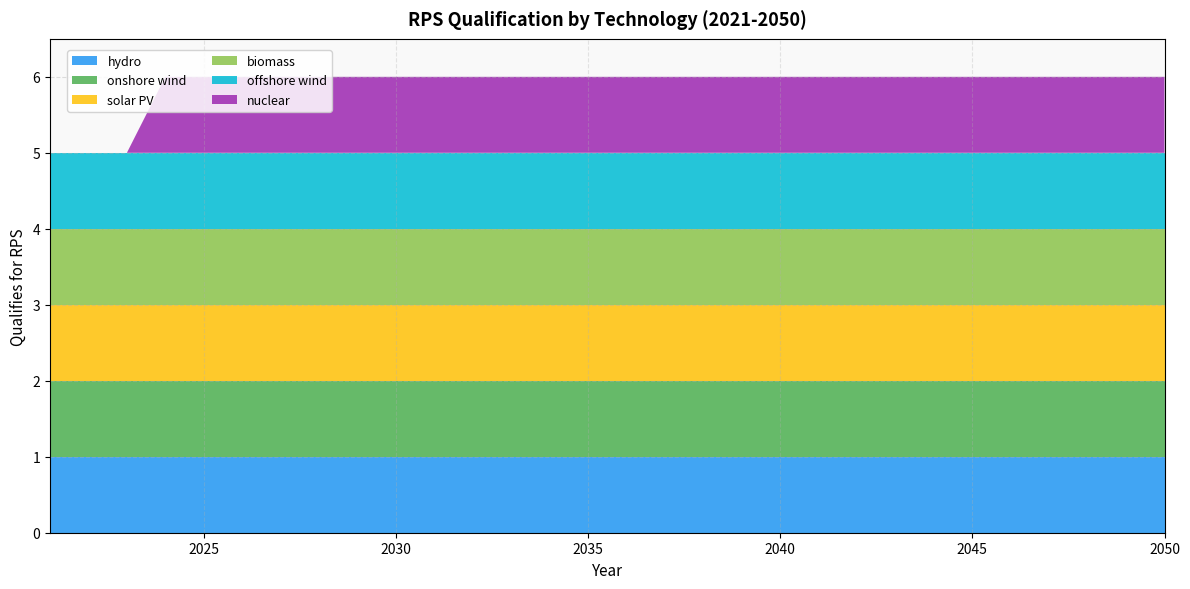

Reading left to right, transcribe all the data shown in this chart.

hydro: 2021=1	2022=1	2023=1	2024=1	2025=1	2026=1	2027=1	2028=1	2029=1	2030=1	2031=1	2032=1	2033=1	2034=1	2035=1	2036=1	2037=1	2038=1	2039=1	2040=1	2041=1	2042=1	2043=1	2044=1	2045=1	2046=1	2047=1	2048=1	2049=1	2050=1
onshore wind: 2021=1	2022=1	2023=1	2024=1	2025=1	2026=1	2027=1	2028=1	2029=1	2030=1	2031=1	2032=1	2033=1	2034=1	2035=1	2036=1	2037=1	2038=1	2039=1	2040=1	2041=1	2042=1	2043=1	2044=1	2045=1	2046=1	2047=1	2048=1	2049=1	2050=1
solar PV: 2021=1	2022=1	2023=1	2024=1	2025=1	2026=1	2027=1	2028=1	2029=1	2030=1	2031=1	2032=1	2033=1	2034=1	2035=1	2036=1	2037=1	2038=1	2039=1	2040=1	2041=1	2042=1	2043=1	2044=1	2045=1	2046=1	2047=1	2048=1	2049=1	2050=1
biomass: 2021=1	2022=1	2023=1	2024=1	2025=1	2026=1	2027=1	2028=1	2029=1	2030=1	2031=1	2032=1	2033=1	2034=1	2035=1	2036=1	2037=1	2038=1	2039=1	2040=1	2041=1	2042=1	2043=1	2044=1	2045=1	2046=1	2047=1	2048=1	2049=1	2050=1
offshore wind: 2021=1	2022=1	2023=1	2024=1	2025=1	2026=1	2027=1	2028=1	2029=1	2030=1	2031=1	2032=1	2033=1	2034=1	2035=1	2036=1	2037=1	2038=1	2039=1	2040=1	2041=1	2042=1	2043=1	2044=1	2045=1	2046=1	2047=1	2048=1	2049=1	2050=1
nuclear: 2021=0	2022=0	2023=0	2024=1	2025=1	2026=1	2027=1	2028=1	2029=1	2030=1	2031=1	2032=1	2033=1	2034=1	2035=1	2036=1	2037=1	2038=1	2039=1	2040=1	2041=1	2042=1	2043=1	2044=1	2045=1	2046=1	2047=1	2048=1	2049=1	2050=1